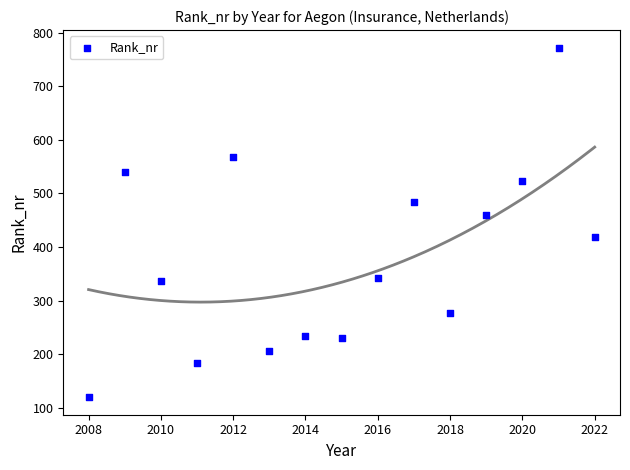

What Y value in the scatter plot is closest to 446?

460